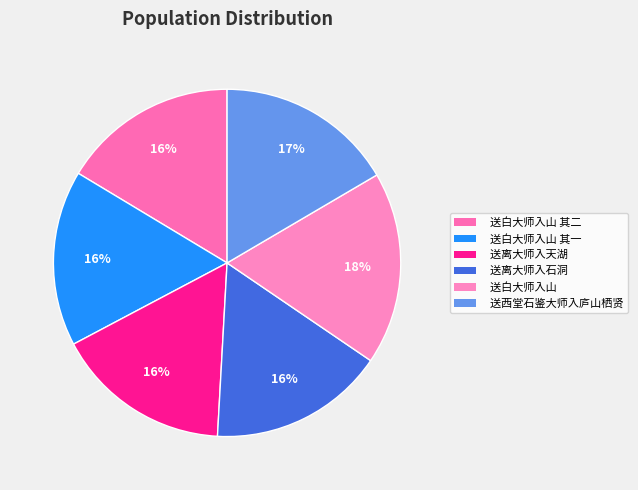

To the nearest percent, what is the average slice percentage?

17%